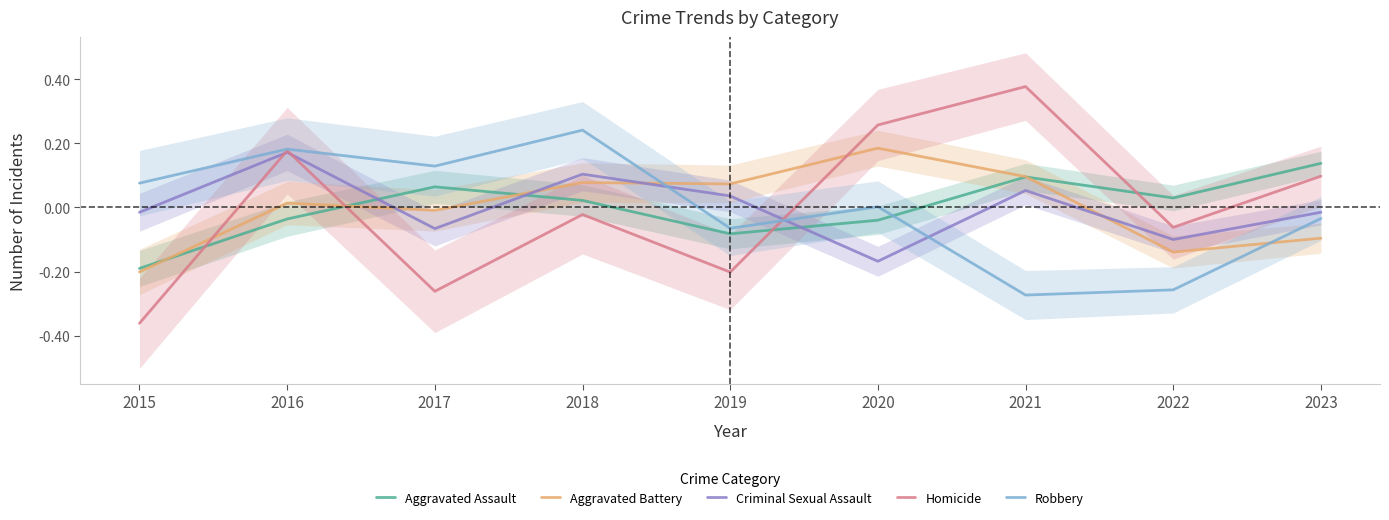

Which series has the largest total across all categories?

Aggravated Assault